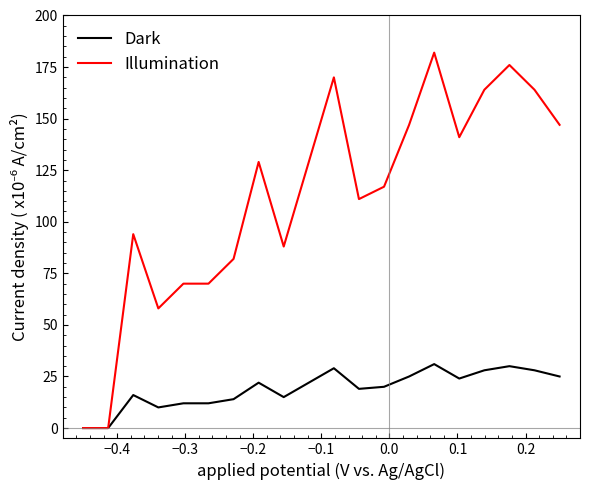

Which series has the largest total across all categories?

Illumination